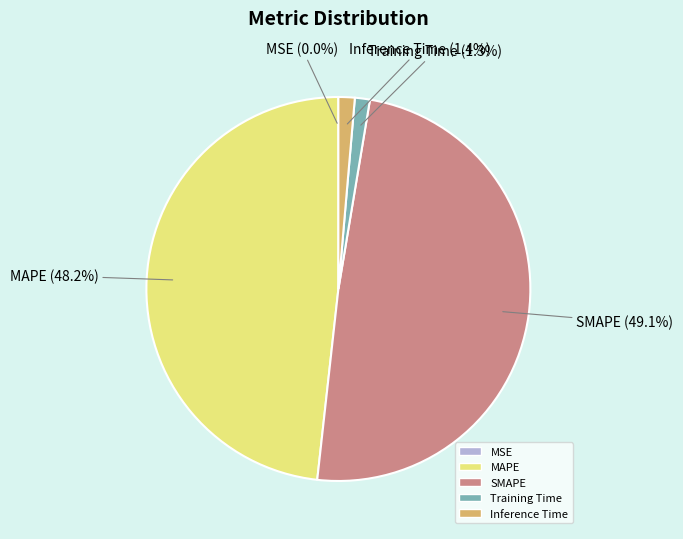

Combined, what portion of the pie is SMAPE and Training Time?

50.4%